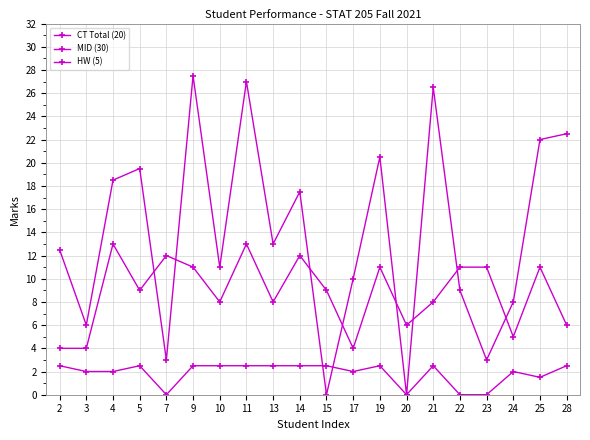

Which category has the lowest value in the CT Total (20) series?

2